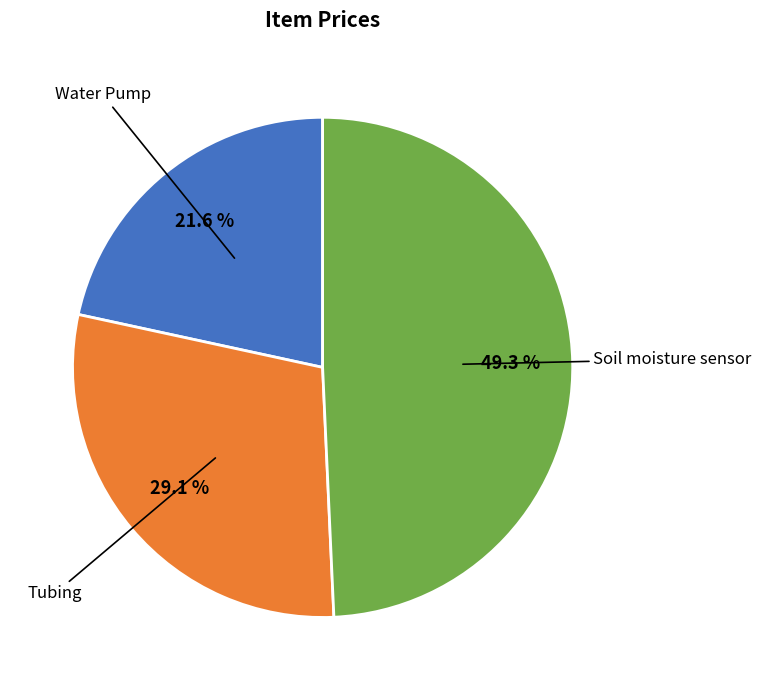

Count the number of slices in the pie.

3